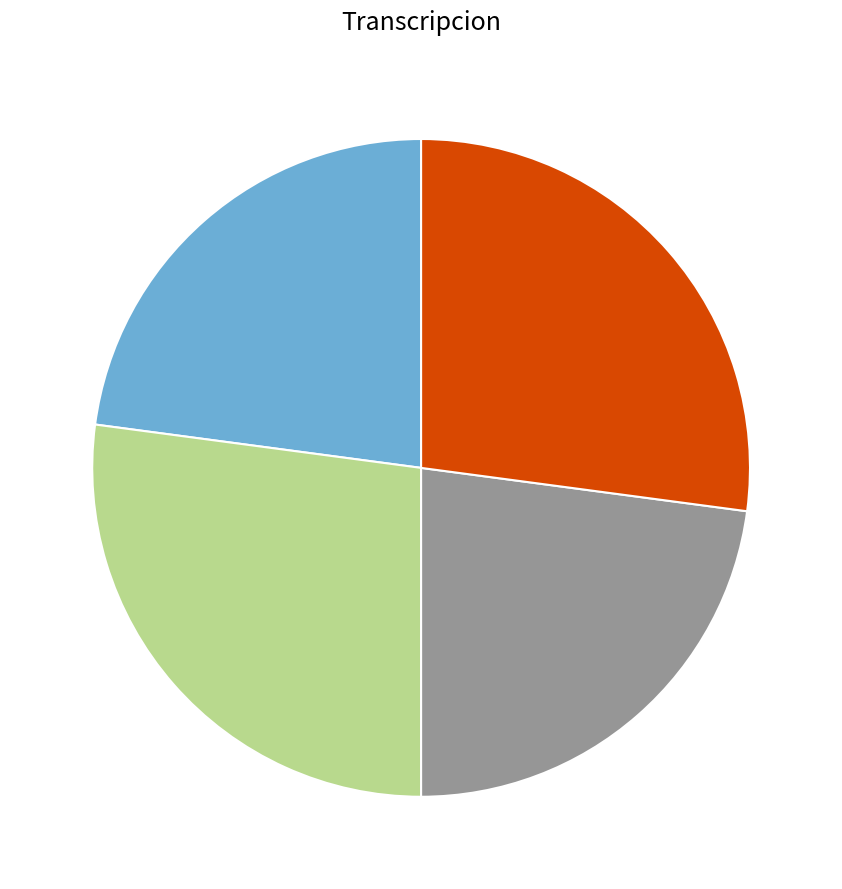

Is there any slice that represents more than half of the pie?

No